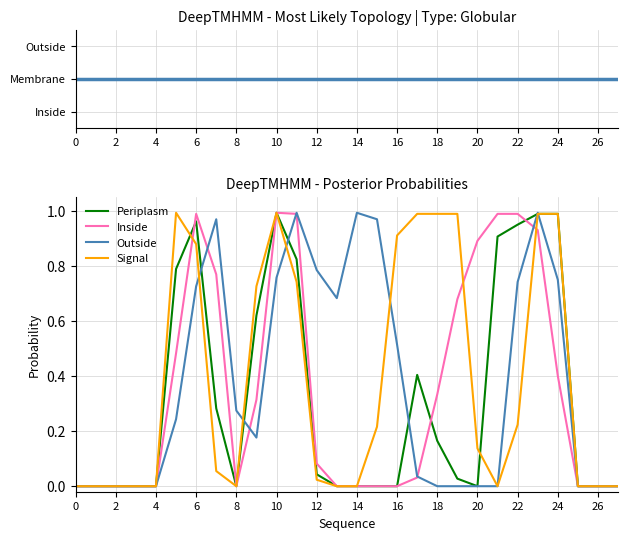

Reading left to right, extract all data points from this chart.

Periplasm: 0.0	0.0	0.0	0.0	0.0	0.8	1.0	0.3	0.0	0.6	1.0	0.8	0.0	0.0	0.0	0.0	0.0	0.4	0.2	0.0	0.0	0.9	0.9	1.0	1.0	0.0	0.0	0.0
Inside: 0.0	0.0	0.0	0.0	0.0	0.5	1.0	0.8	0.0	0.3	1.0	1.0	0.1	0.0	0.0	0.0	0.0	0.0	0.3	0.7	0.9	1.0	1.0	0.9	0.4	0.0	0.0	0.0
Outside: 0.0	0.0	0.0	0.0	0.0	0.2	0.7	1.0	0.3	0.2	0.8	1.0	0.8	0.7	1.0	1.0	0.5	0.0	0.0	0.0	0.0	0.0	0.7	1.0	0.7	0.0	0.0	0.0
Signal: 0.0	0.0	0.0	0.0	0.0	1.0	0.9	0.1	0.0	0.7	1.0	0.7	0.0	0.0	0.0	0.2	0.9	1.0	1.0	1.0	0.1	0.0	0.2	1.0	1.0	0.0	0.0	0.0